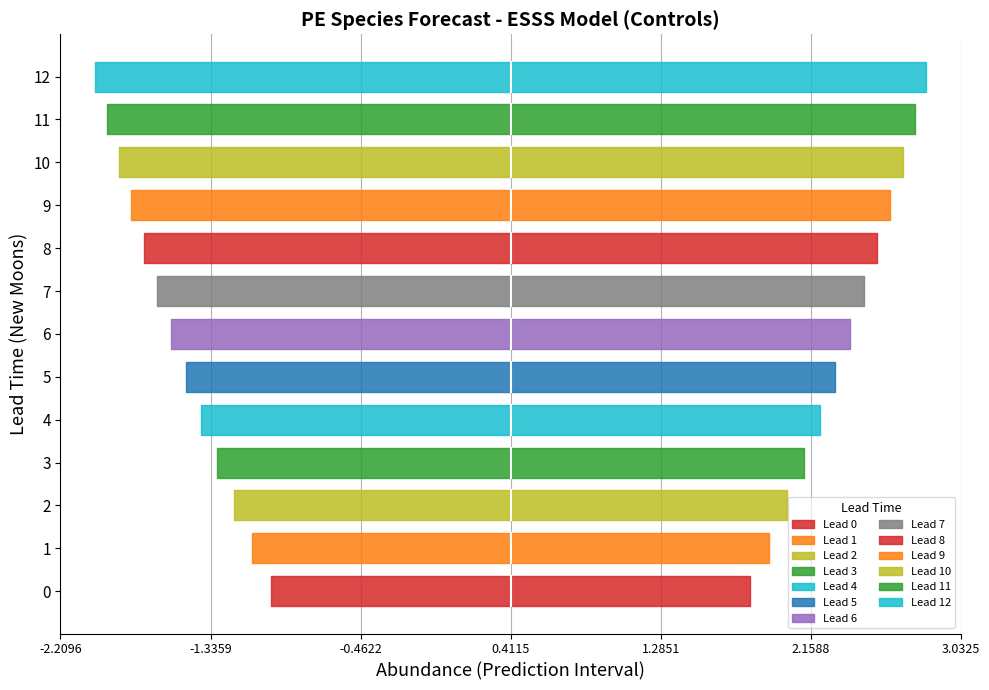

What is the maximum value for upper_pi?

2.8